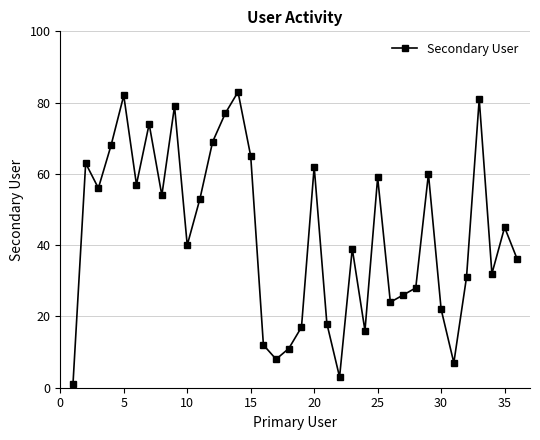

What is the value of the 6th point from the left?

57